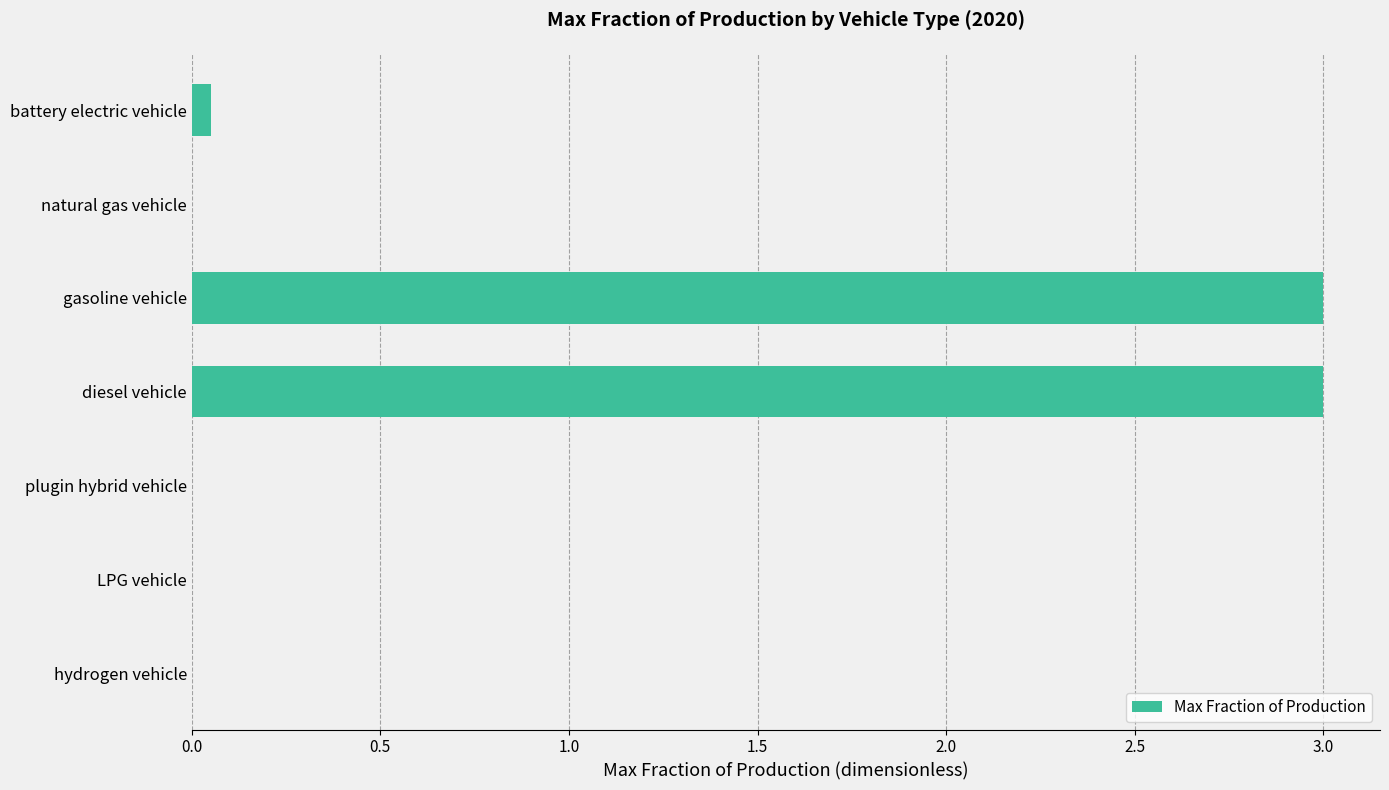

The value at LPG vehicle is 0.0. True or false?

True